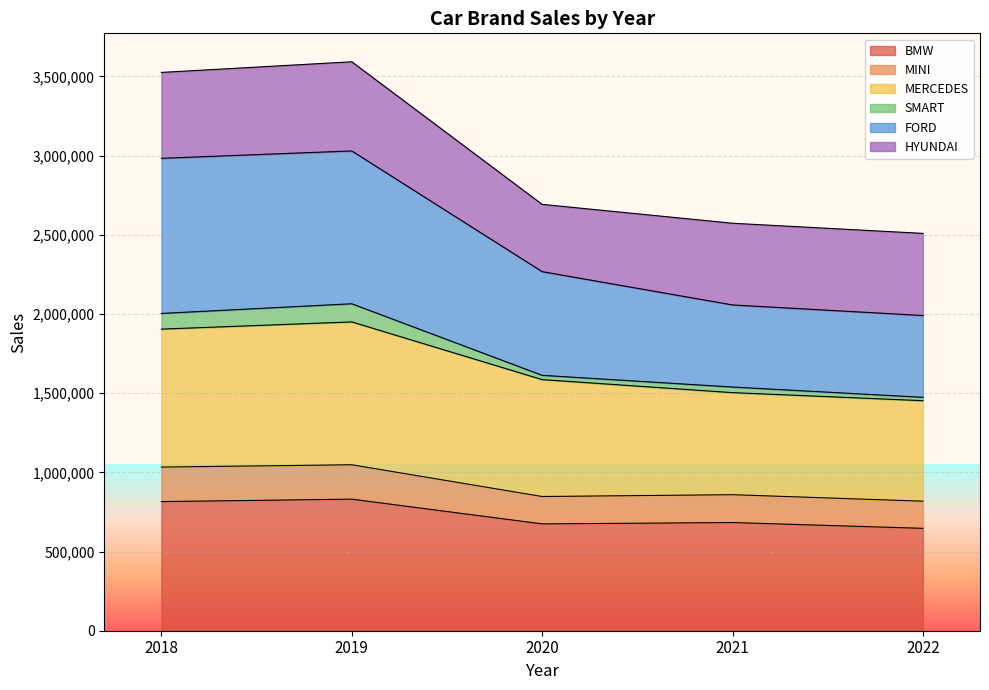

At which category does MERCEDES reach its first local peak?

2019